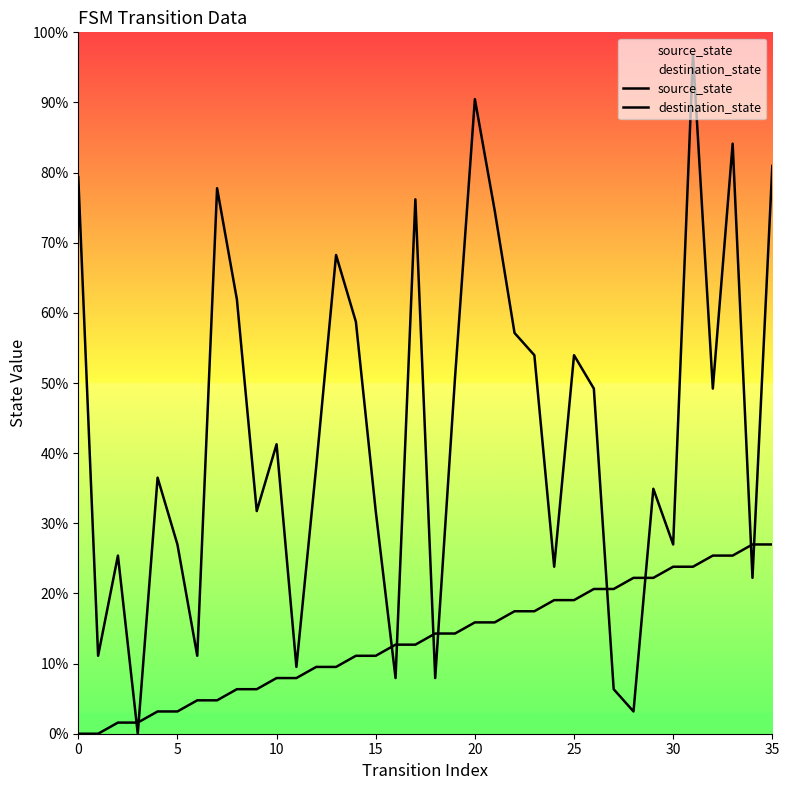

The value of destination_state at 11 is 9.5. True or false?

True